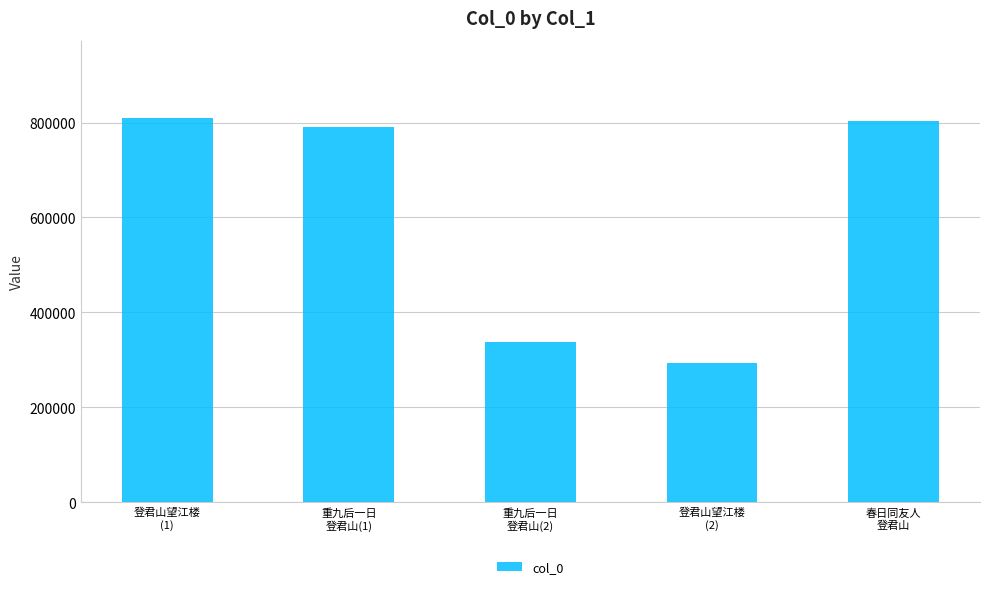

Which label corresponds to the smallest value in the chart?

登君山望江楼
(2)